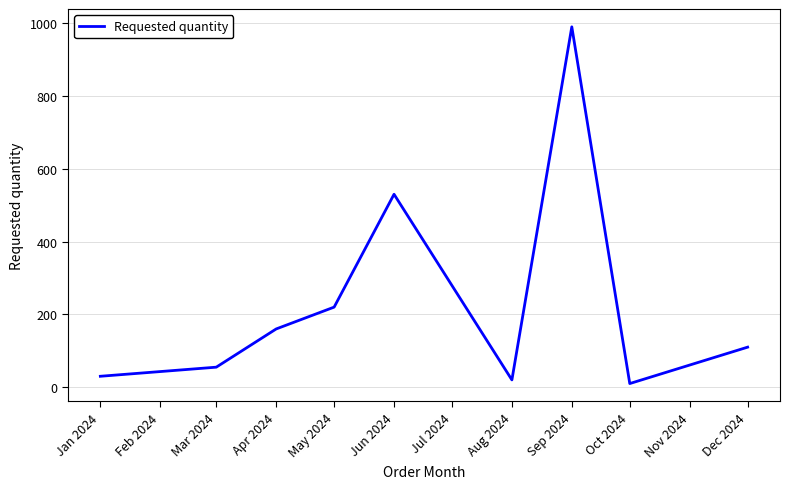

What value does the data have at May 2024, to the nearest 100?

200